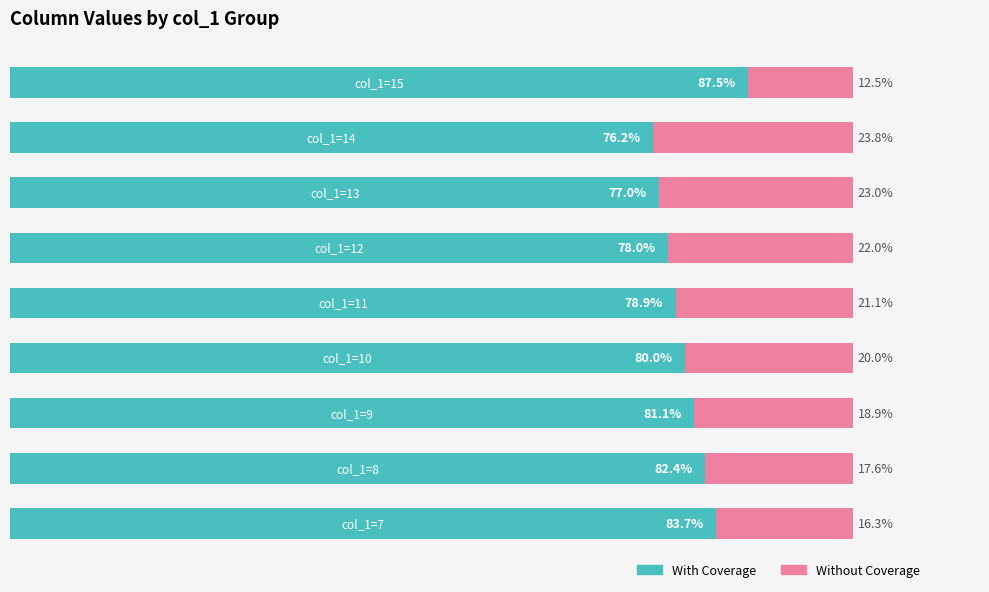

What is the difference between the maximum and minimum values in the With Coverage series?

11.3